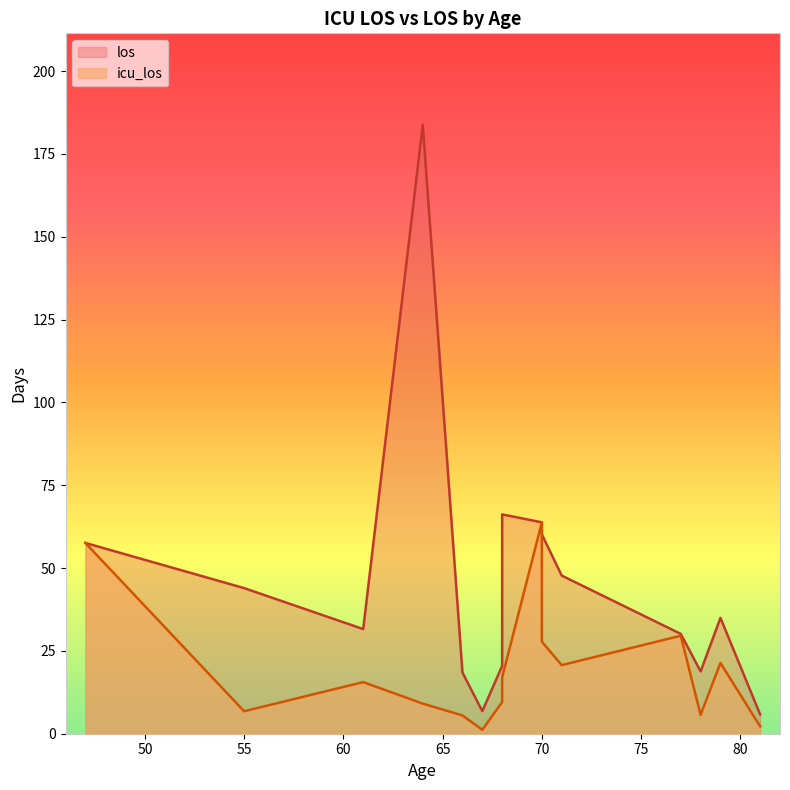

Where is los nearest to the value 94?

68